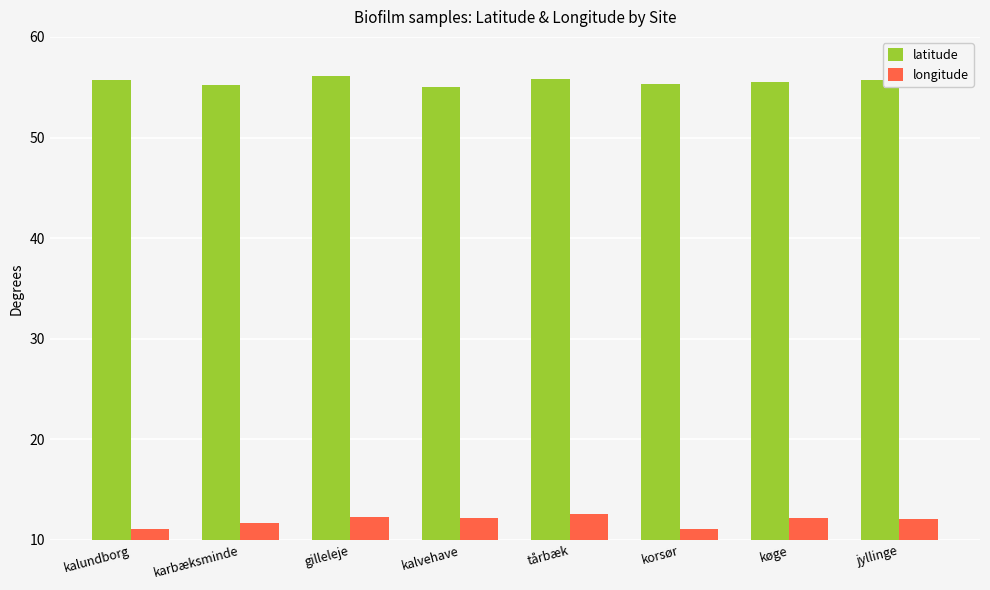

How many bars are there in total?

16